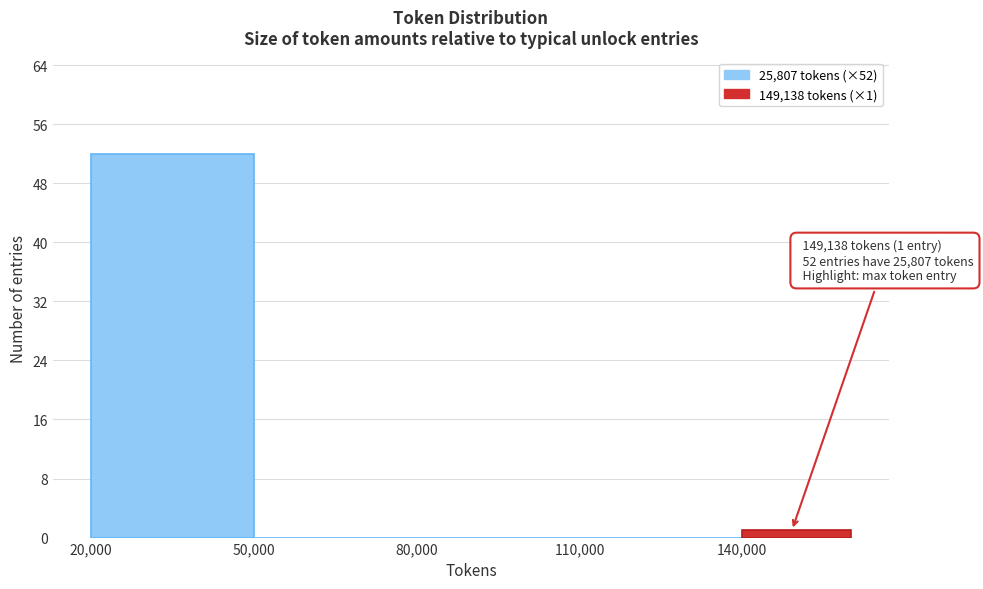

Which range on the x-axis has the tallest bar?

20000 to 50000